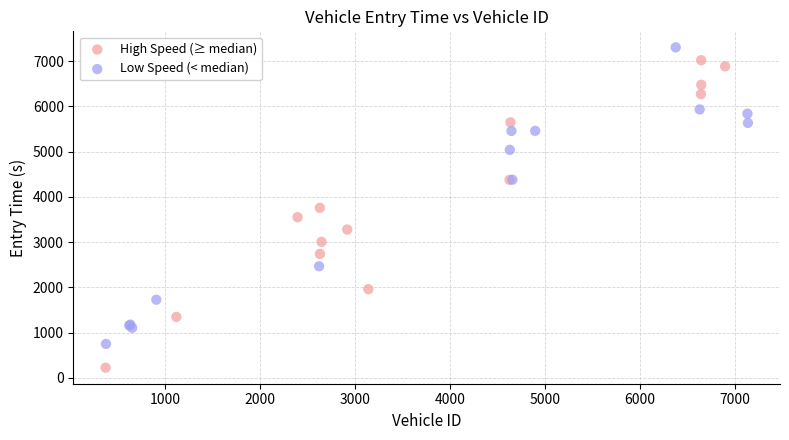

Which series contains the lowest Y value?

High Speed (≥ median)